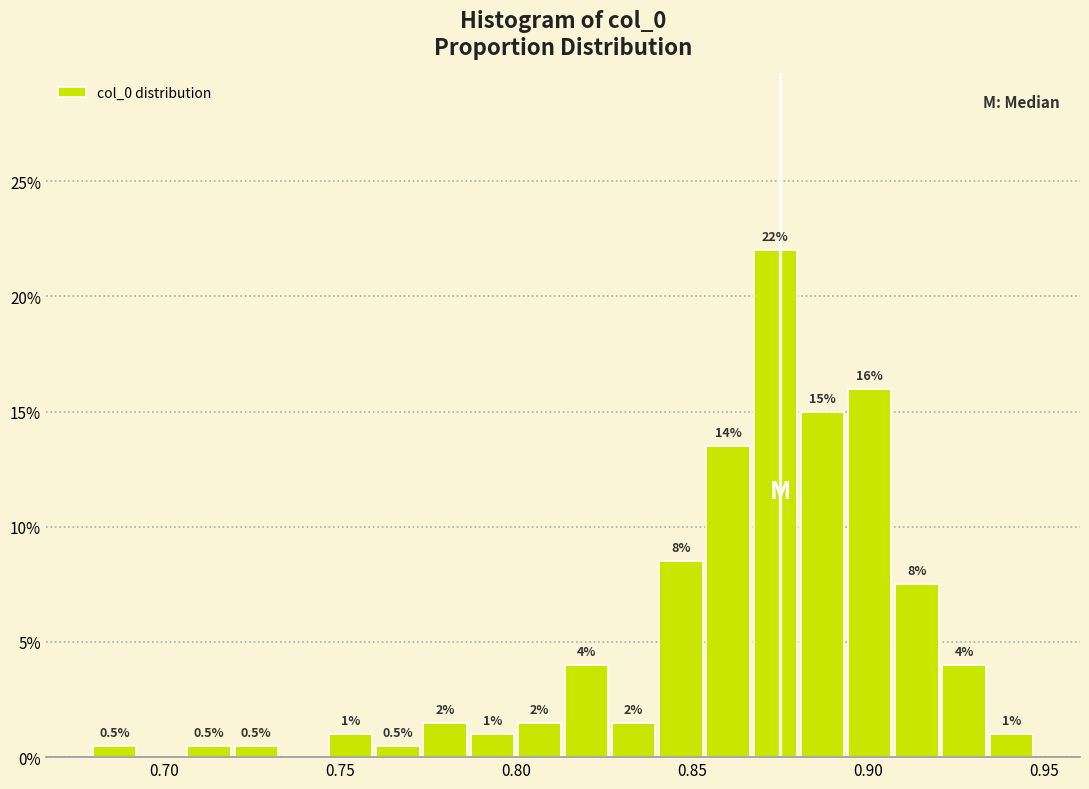

Read against the x-axis, roughly where is the centre of the tallest bar?

0.875